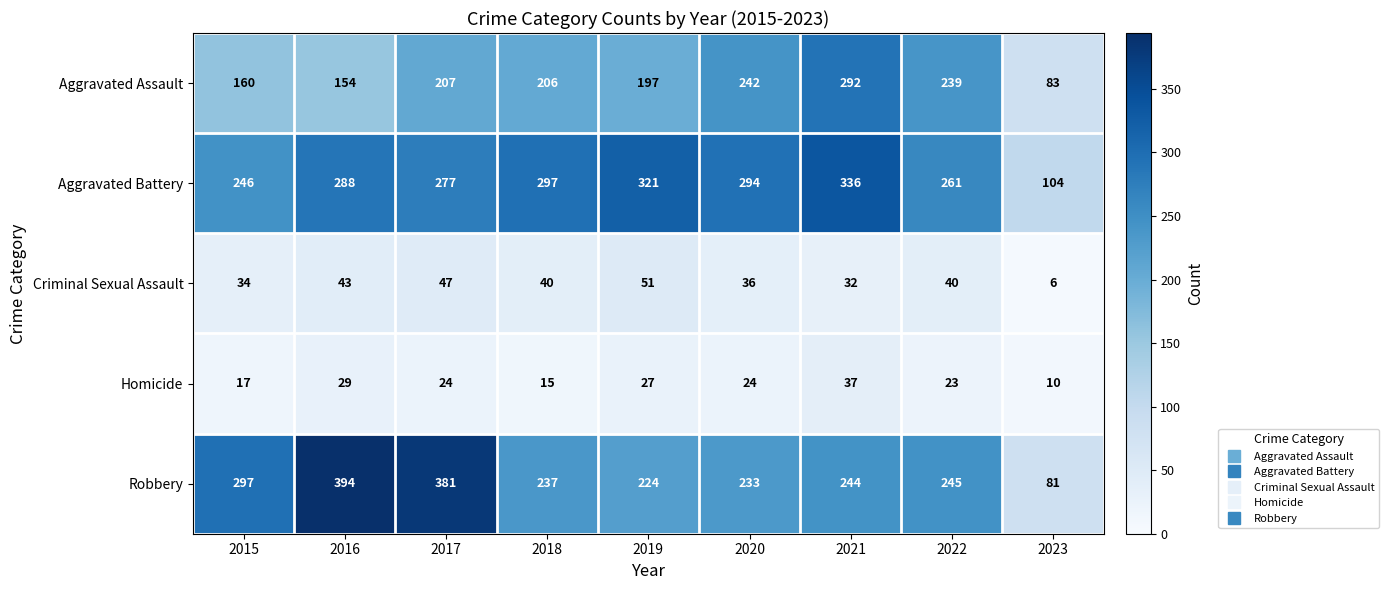

Rank the categories by Aggravated Battery value from lowest to highest.

2023, 2015, 2022, 2017, 2016, 2020, 2018, 2019, 2021